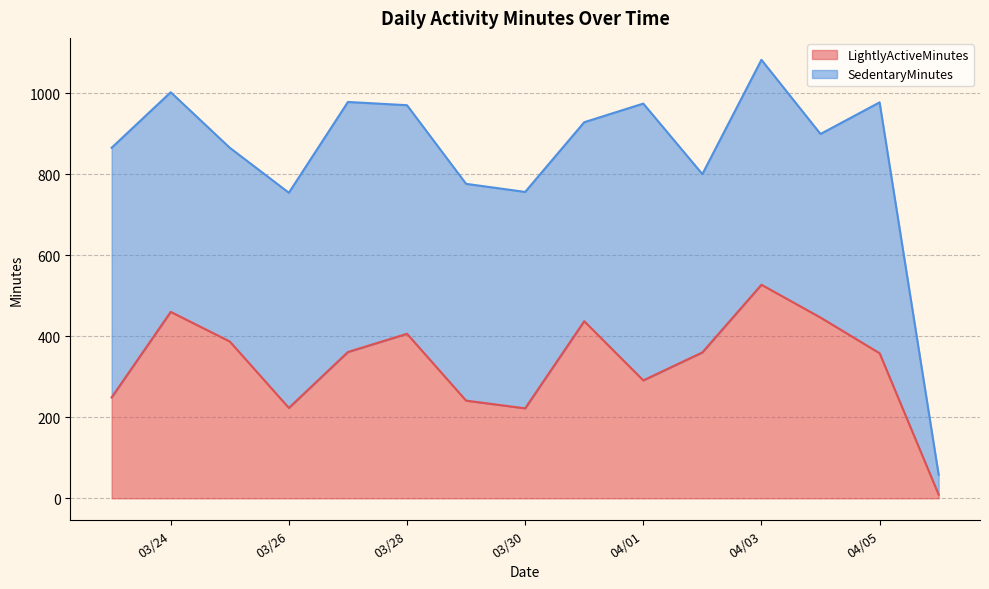

At which label does LightlyActiveMinutes reach its peak?

04/03